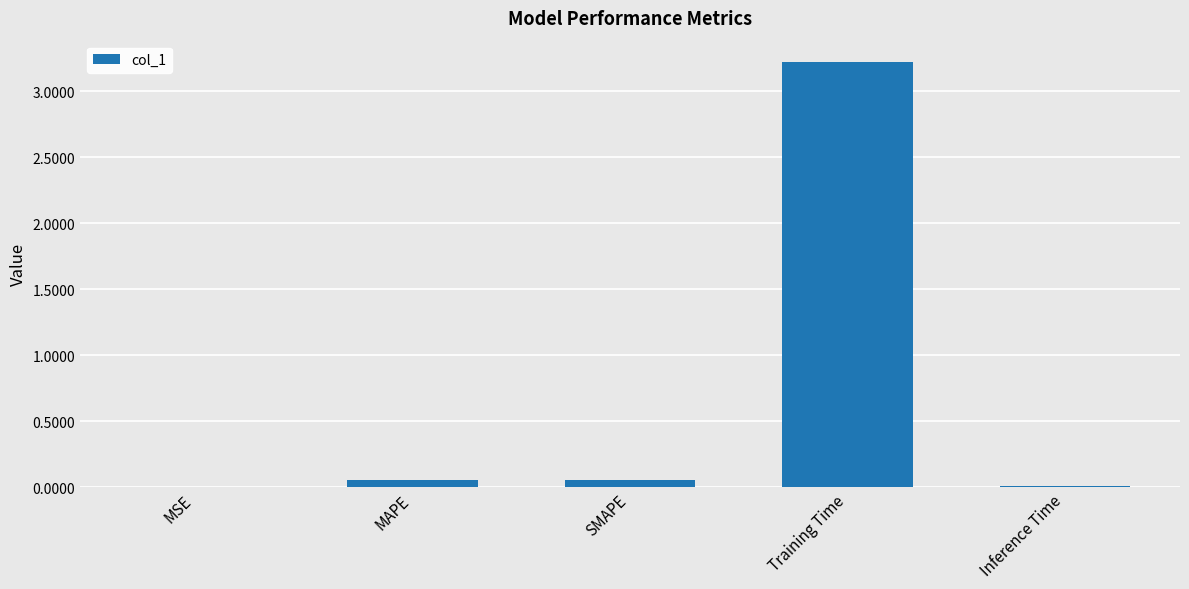

Which has a higher value, SMAPE or Inference Time?

SMAPE